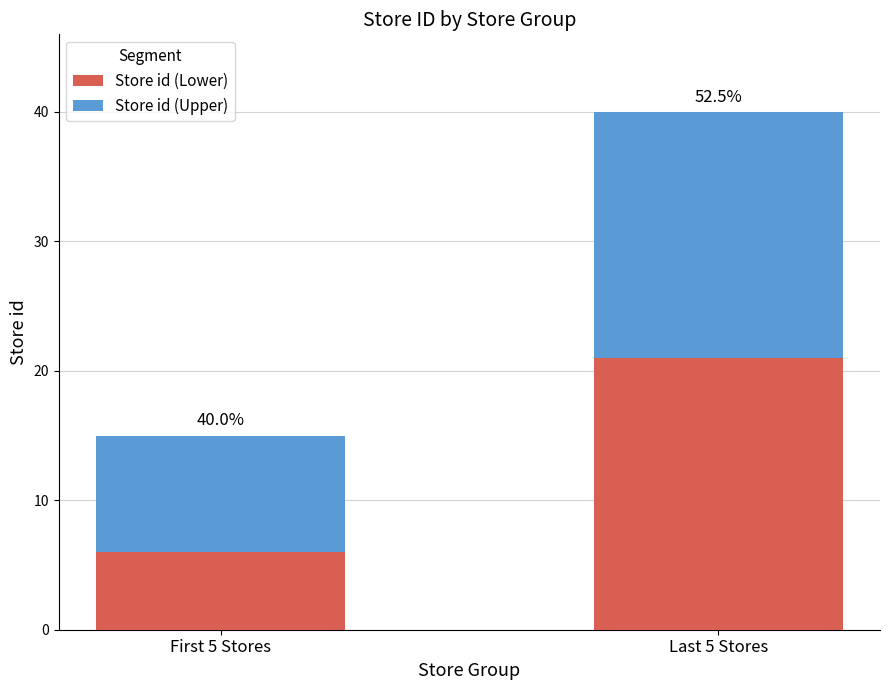

What are all the series names shown in the legend?

Store id (Lower), Store id (Upper)